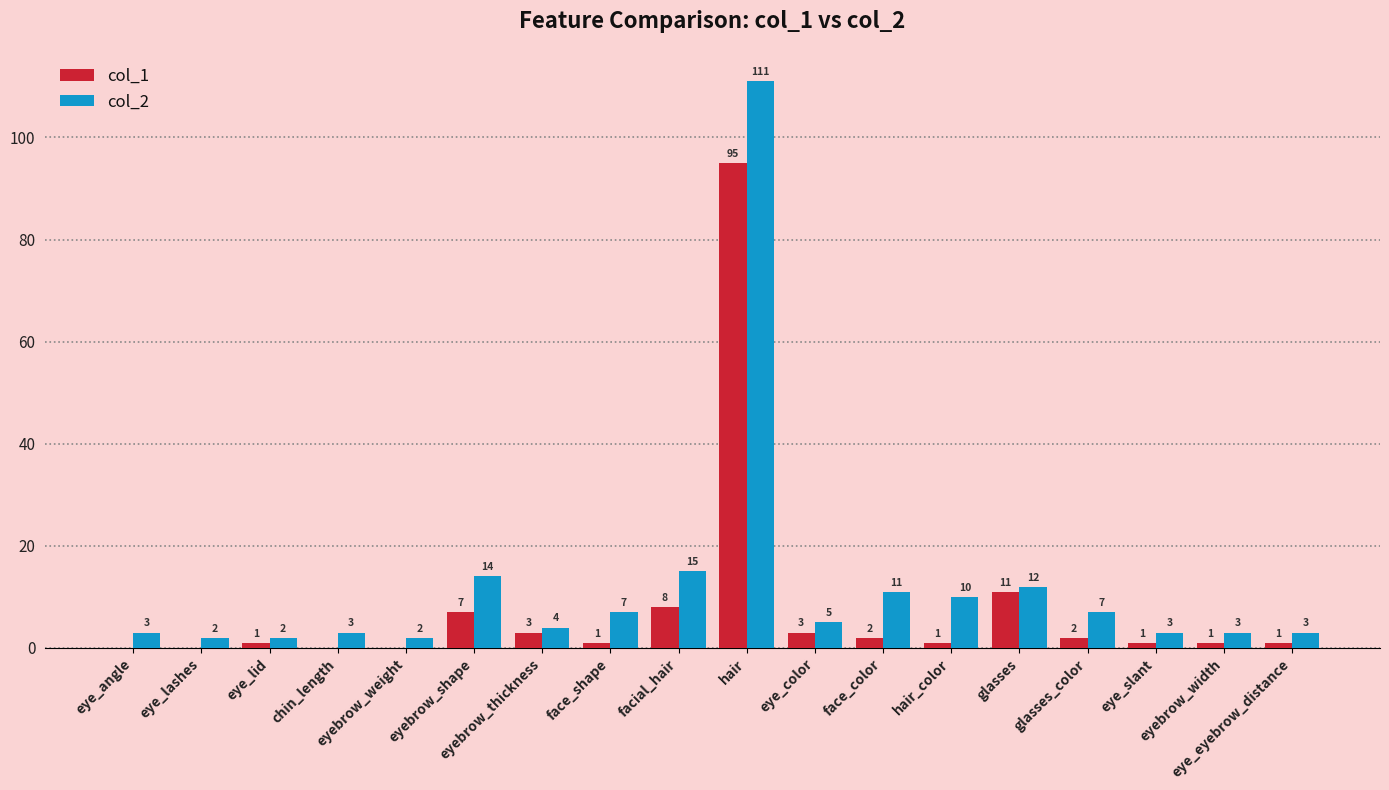

At which category is the sum across all series the highest?

hair